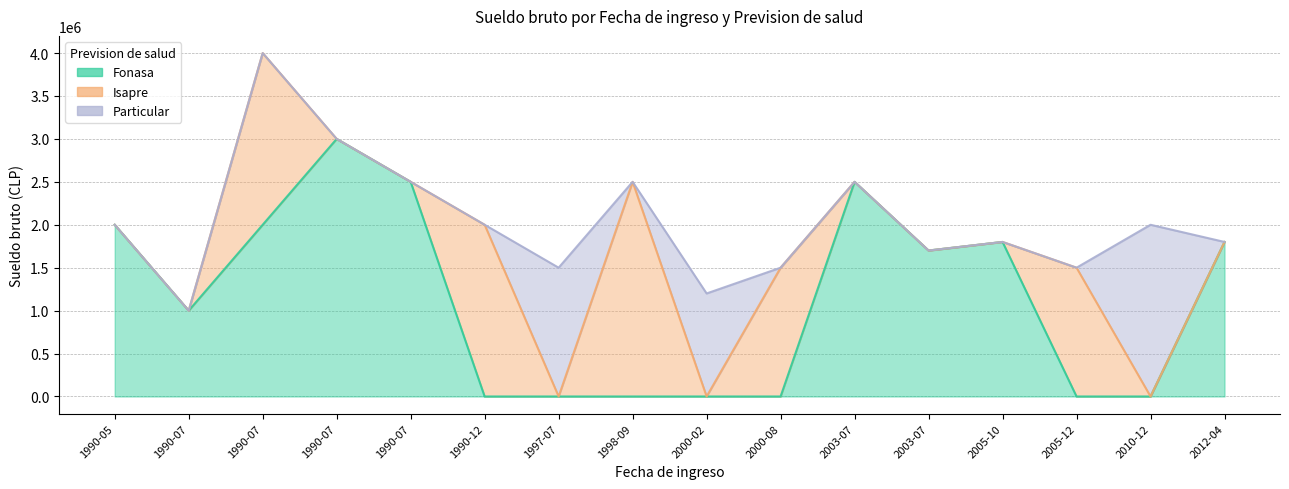

Where is Fonasa nearest to the value 1500000?

2003-07-24